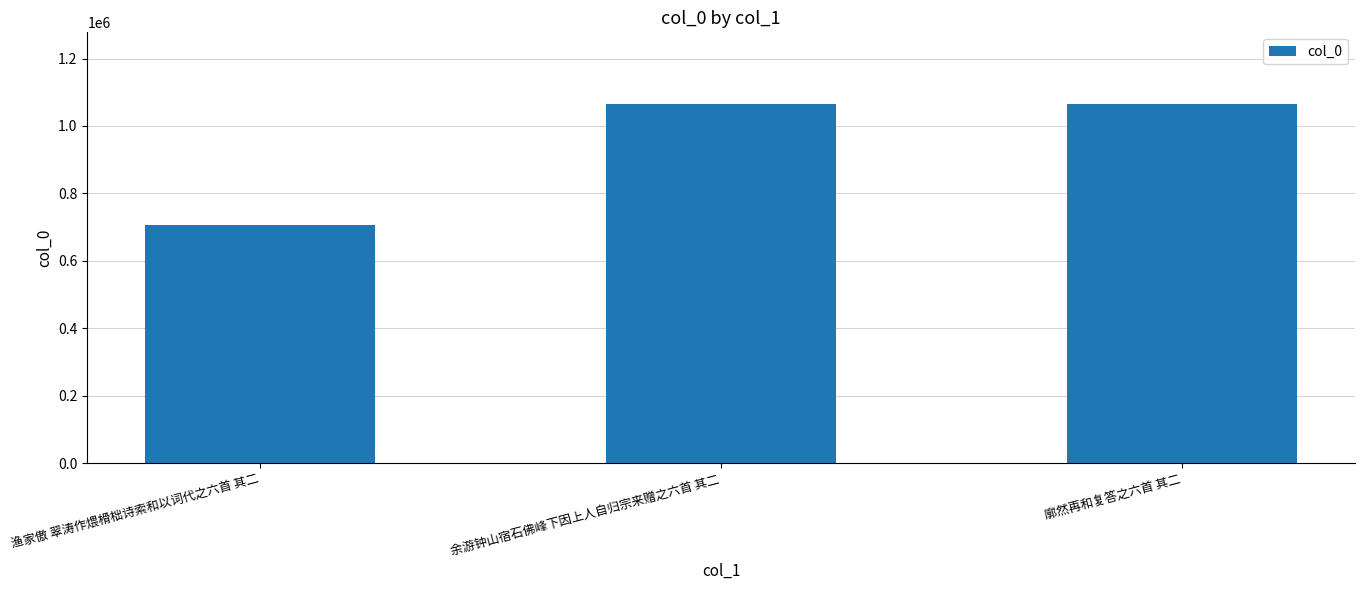

What is the value of the 1st bar from the left?

707460